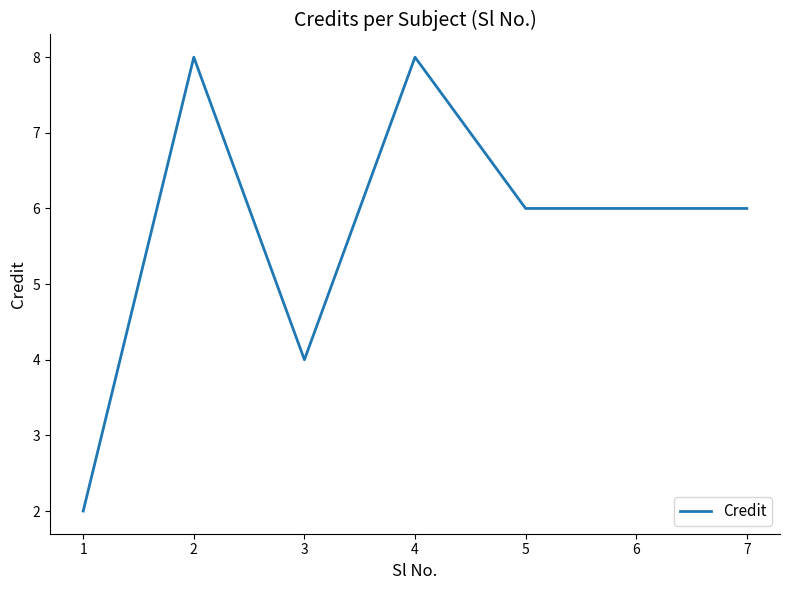

True or false: the data shows 8 at 2.

True